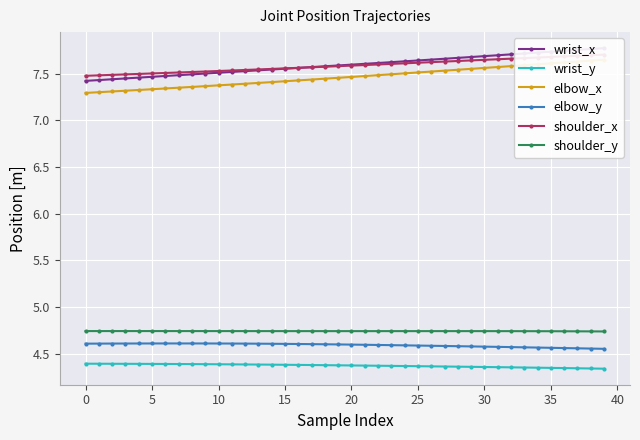

The elbow_x series shows 7.5 at 21. True or false?

True